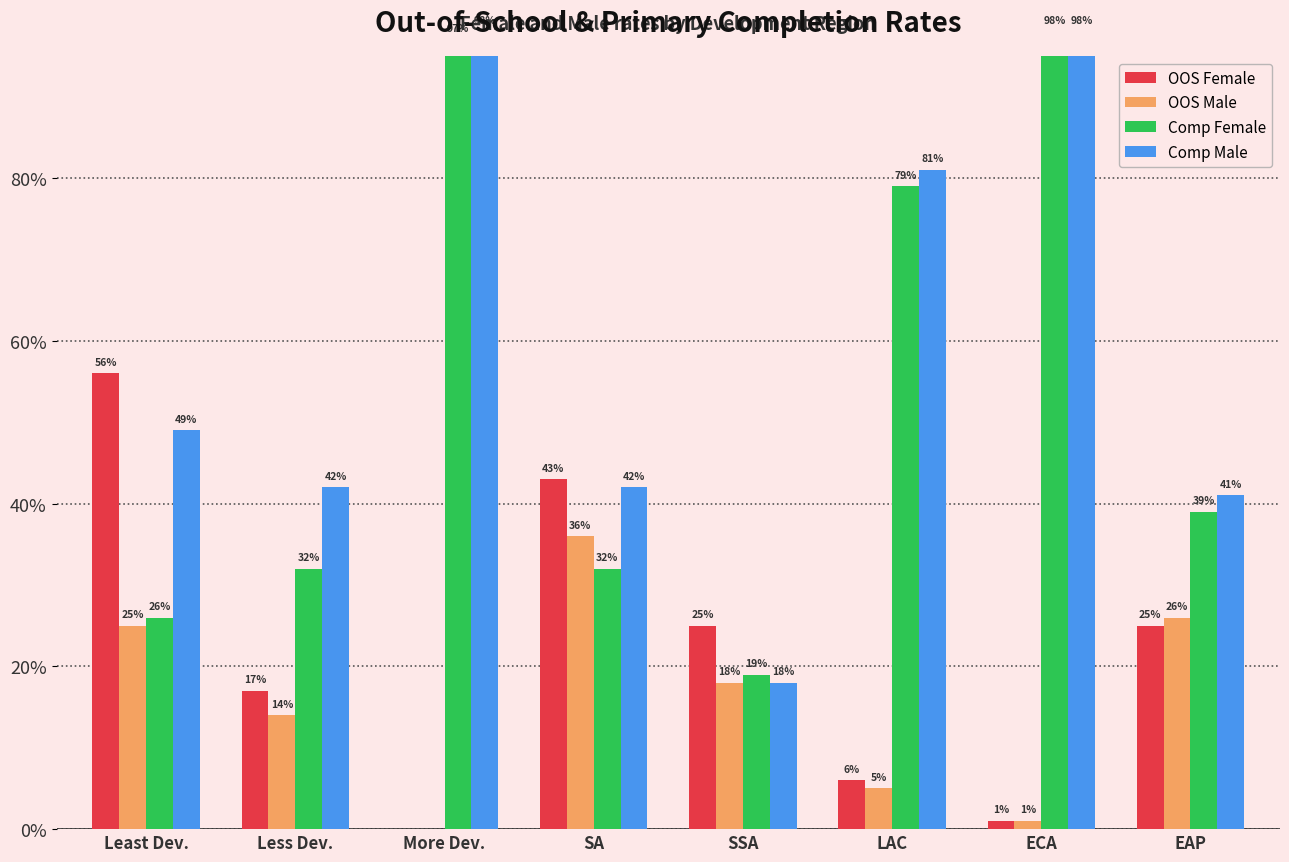

What is the total value across all series at SSA?

80